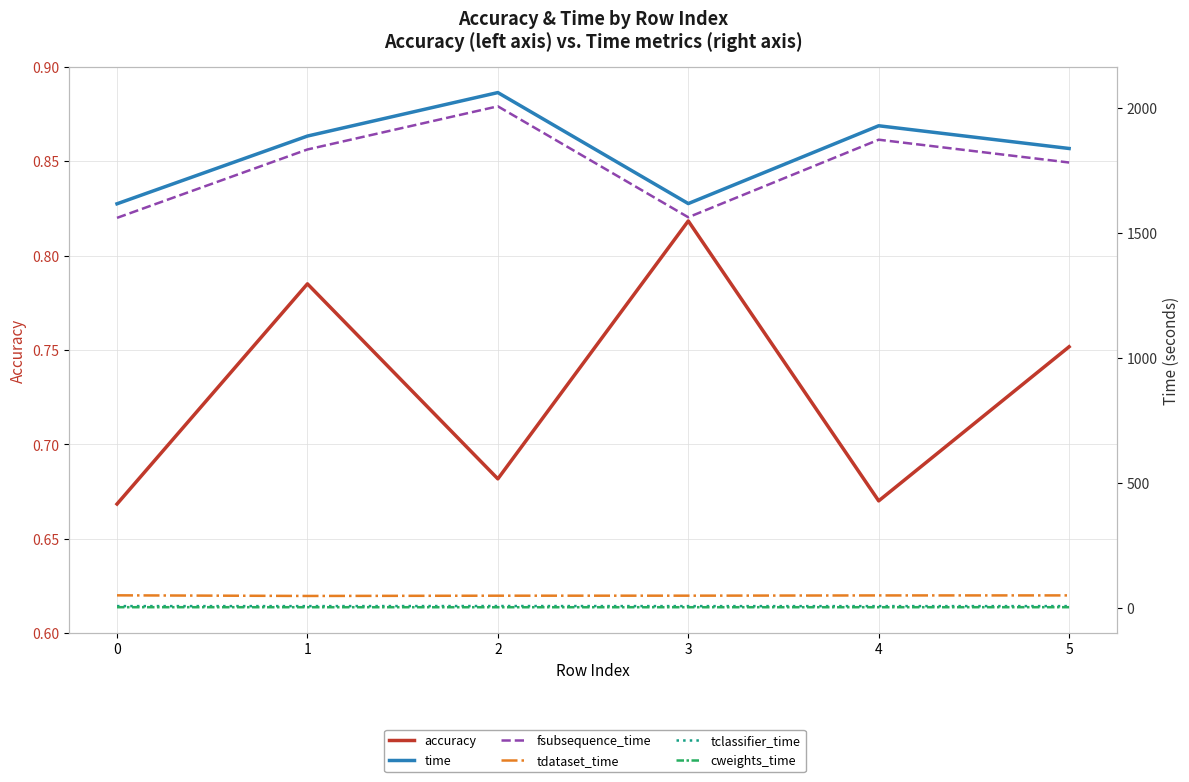

True or false: tdataset_time has a value of 77.3 at 1.

False